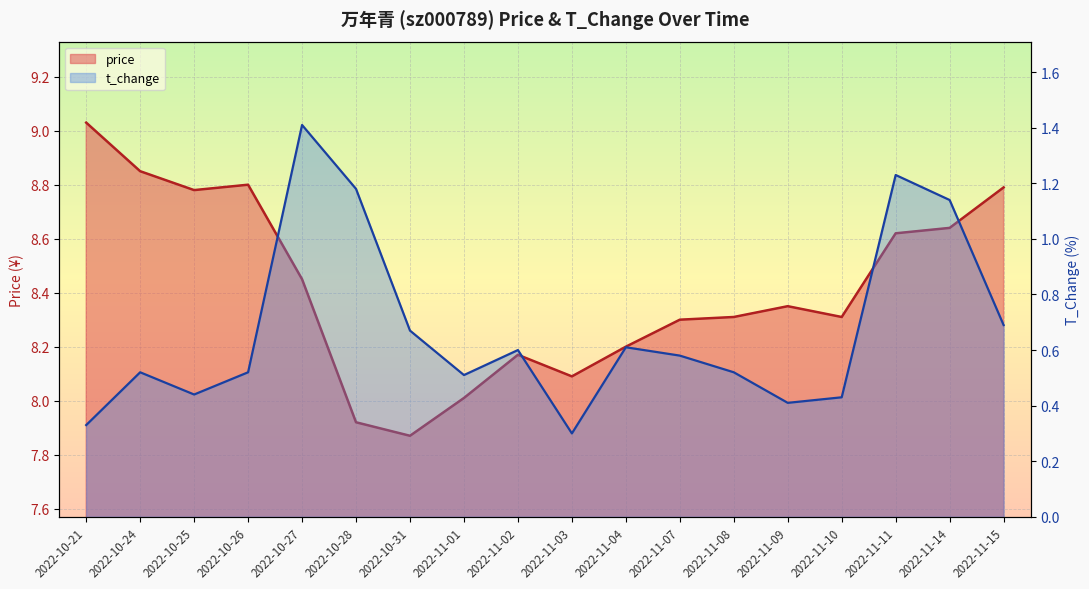

How many lines are shown in the chart?

2